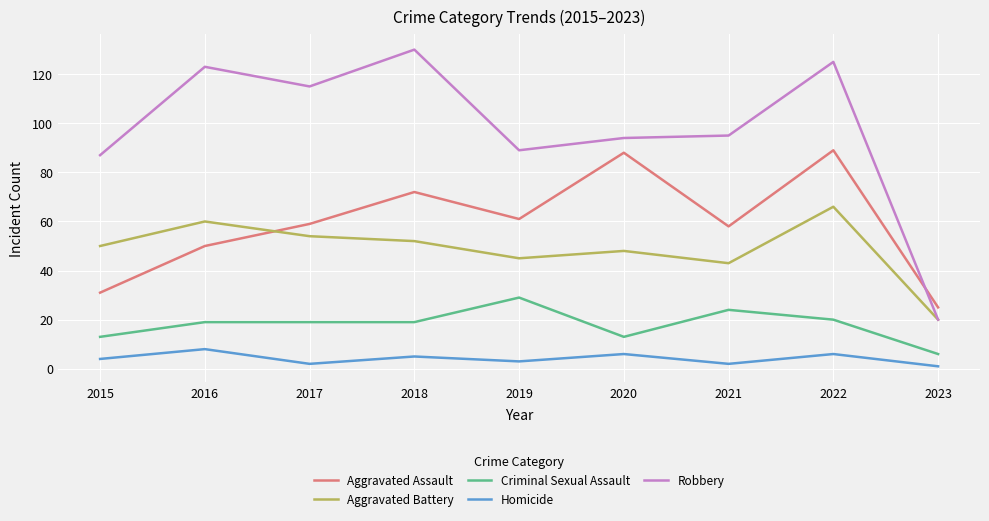

Count the number of data series in this chart.

5